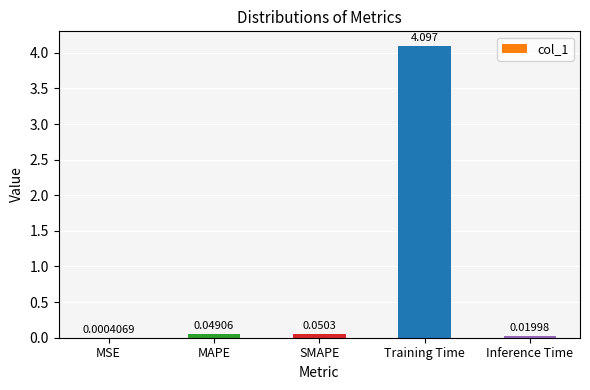

Count the number of categories in the chart.

5